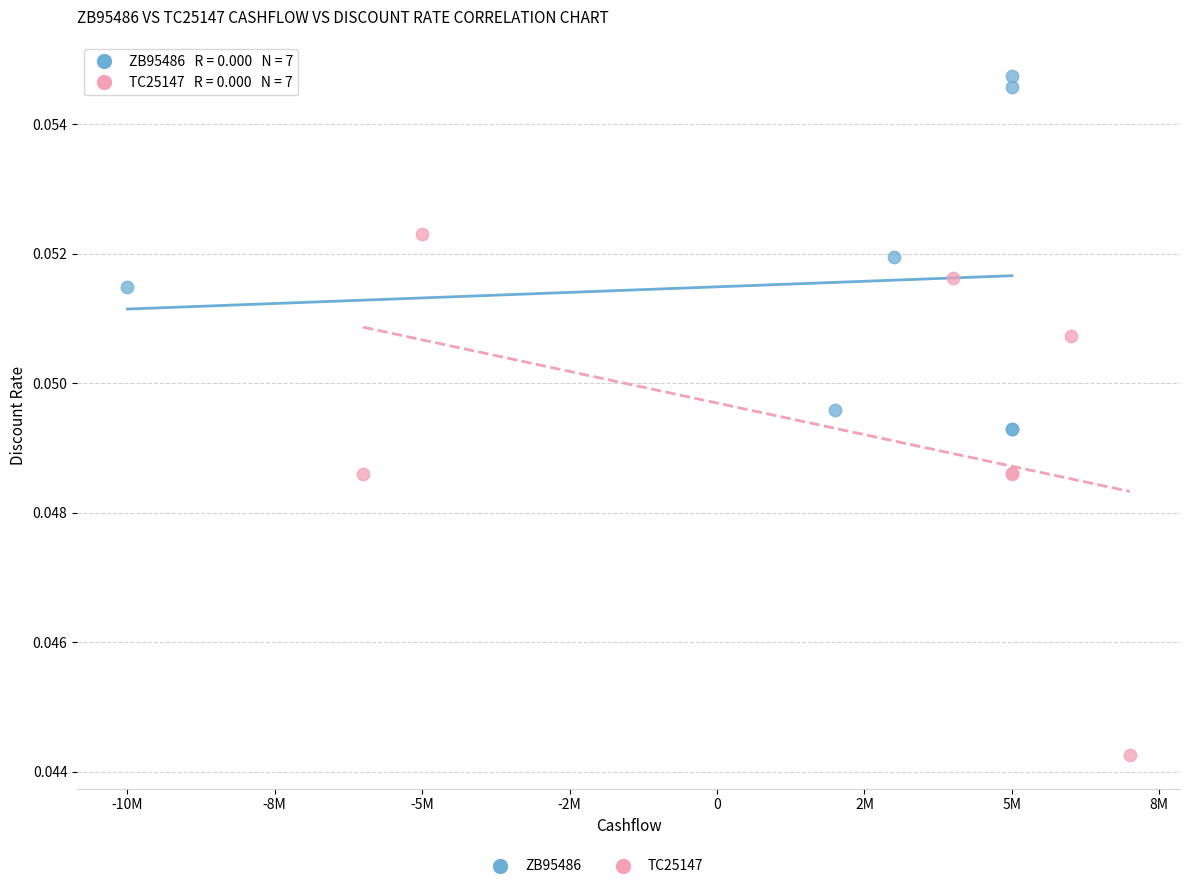

Which series reaches the minimum Y coordinate?

TC25147